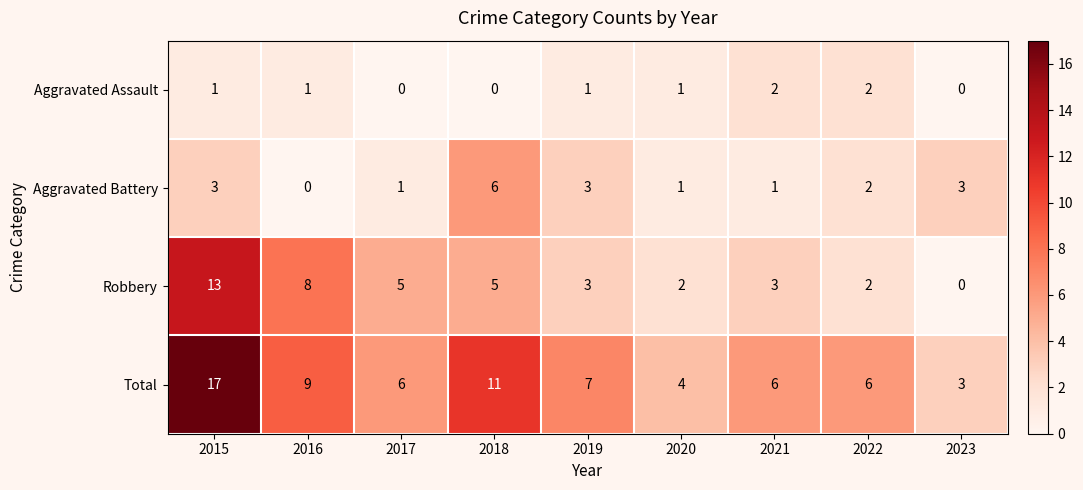

Count the number of data series in this chart.

4